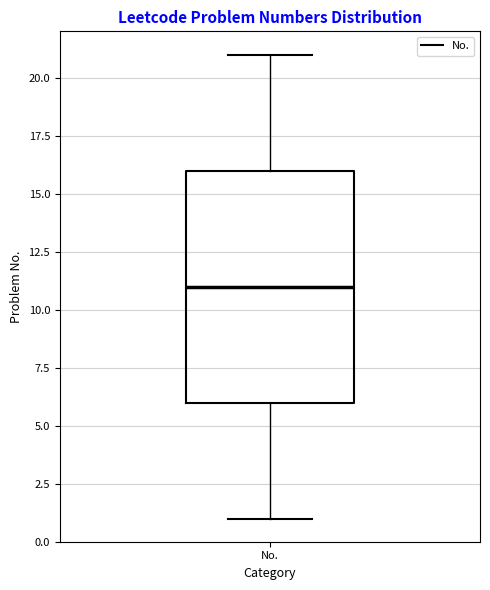

Transcribe this box plot: give where the median line is, the range the box spans, and where the two whiskers end, as read against the y-axis. The values are not printed on the chart, so give them approximately, as read against the axis.

median 11, box 6 to 16, whiskers 1 to 21